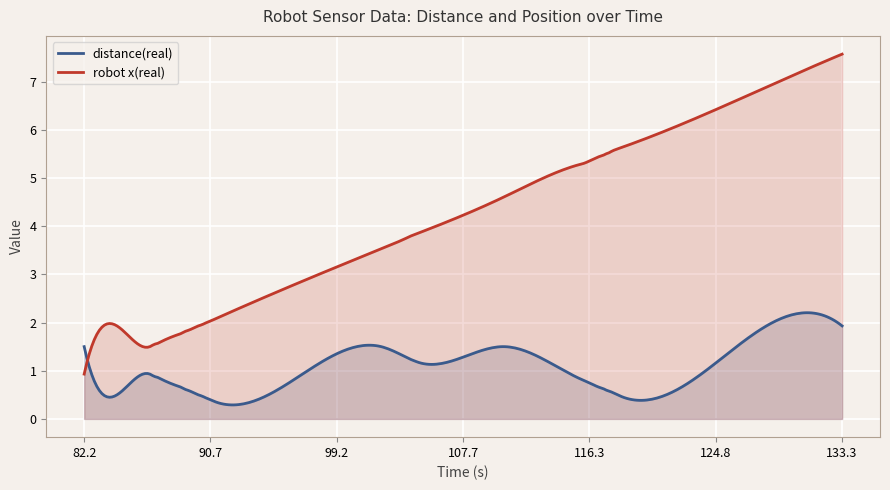

How many data points does each series have?

35